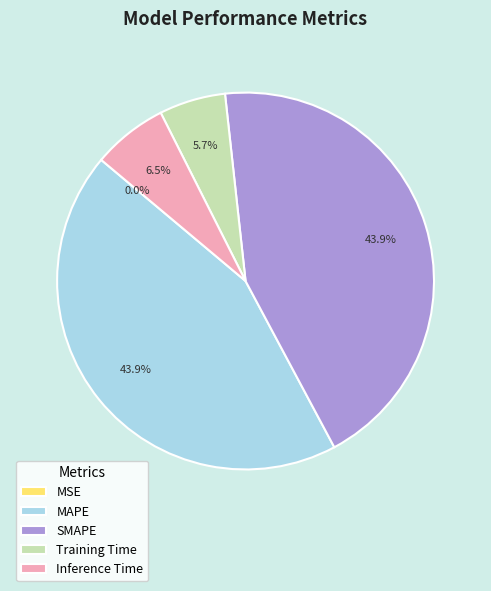

How much of the chart is everything except MAPE?

56.1%